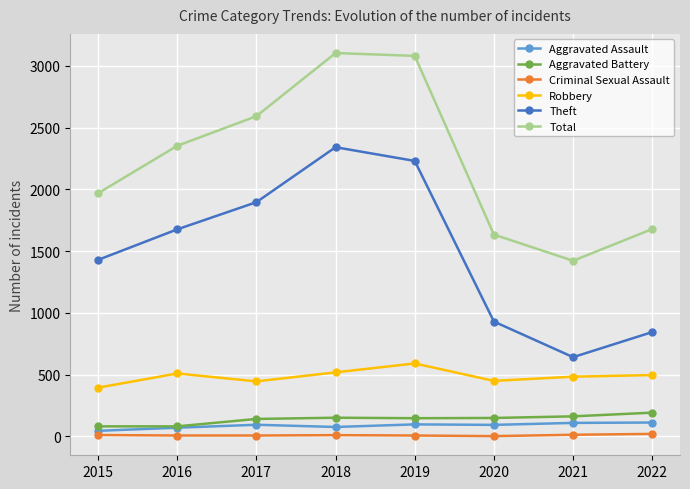

True or false: Aggravated Assault and Robbery cross at least once.

False